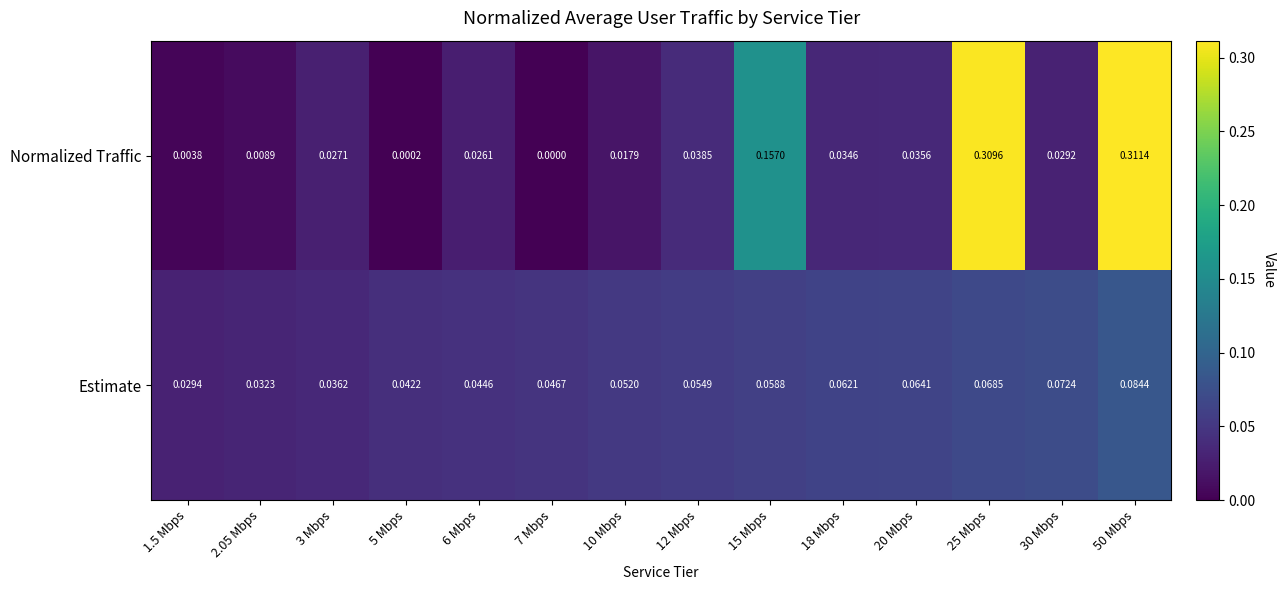

Is the value of Normalized Traffic at 20 Mbps greater than the value of Estimate at 20 Mbps?

No